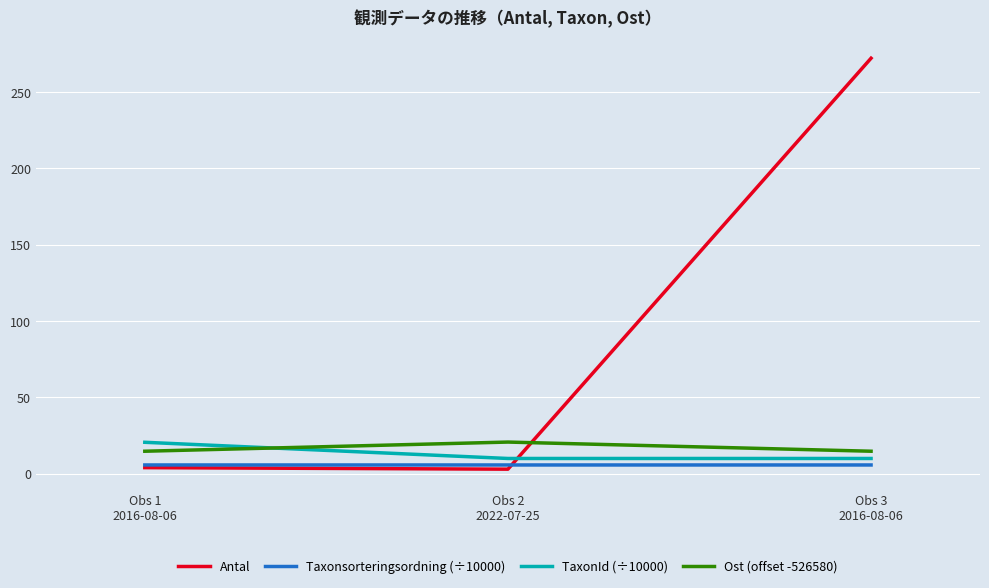

At which category is the sum across all series the highest?

Obs 3
2016-08-06